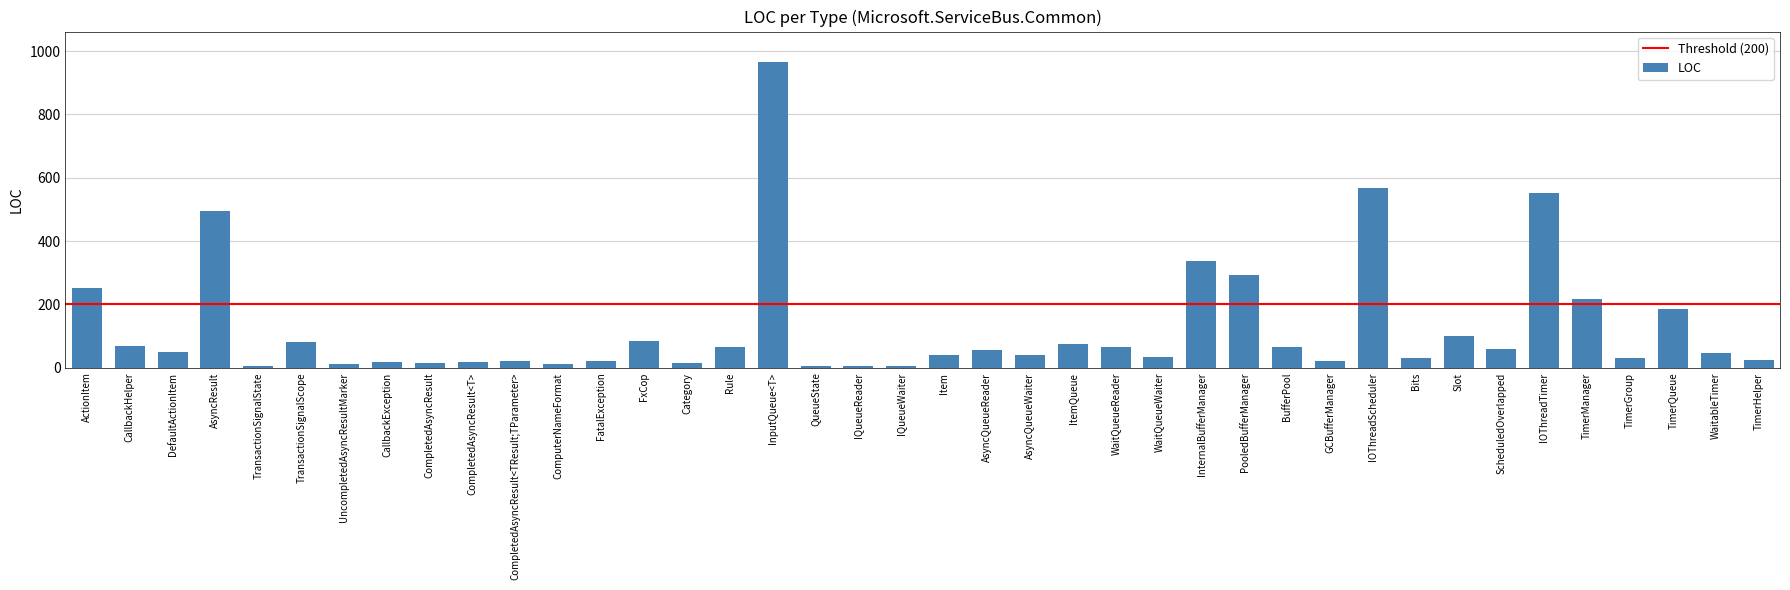

What is the difference between the second highest and second lowest values?

565